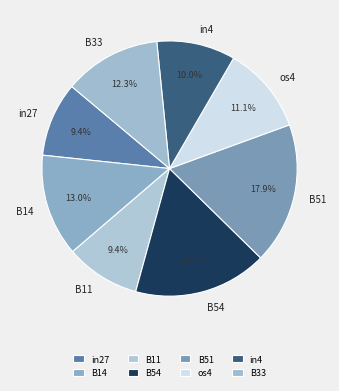

What percentage do in4 and B54 together represent?

26.9%